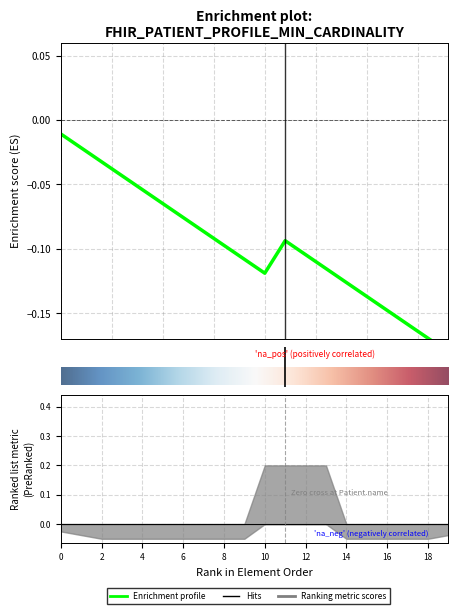

True or false: min and base_min intersect in this chart.

False